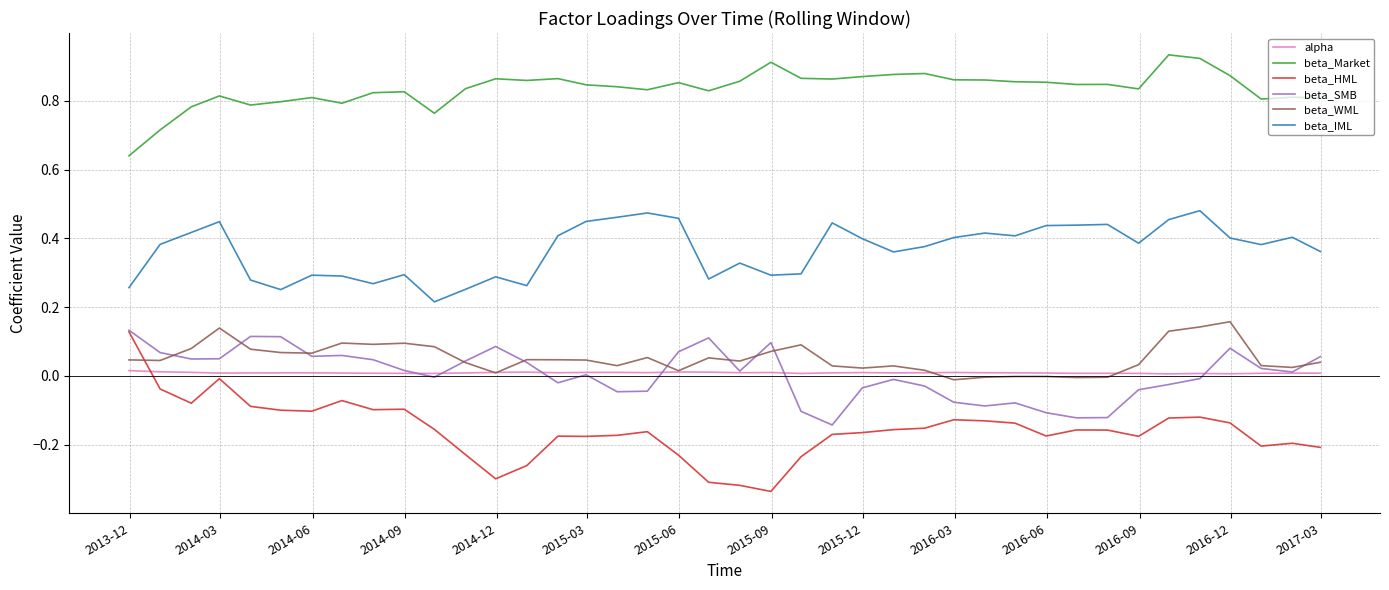

Which series has the largest range (max minus min)?

beta_HML